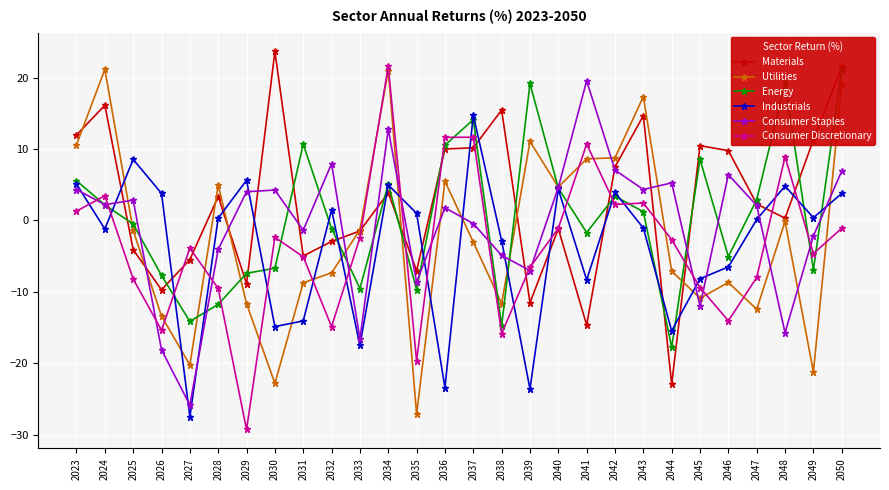

How many interior local valleys does the Industrials series have?

9